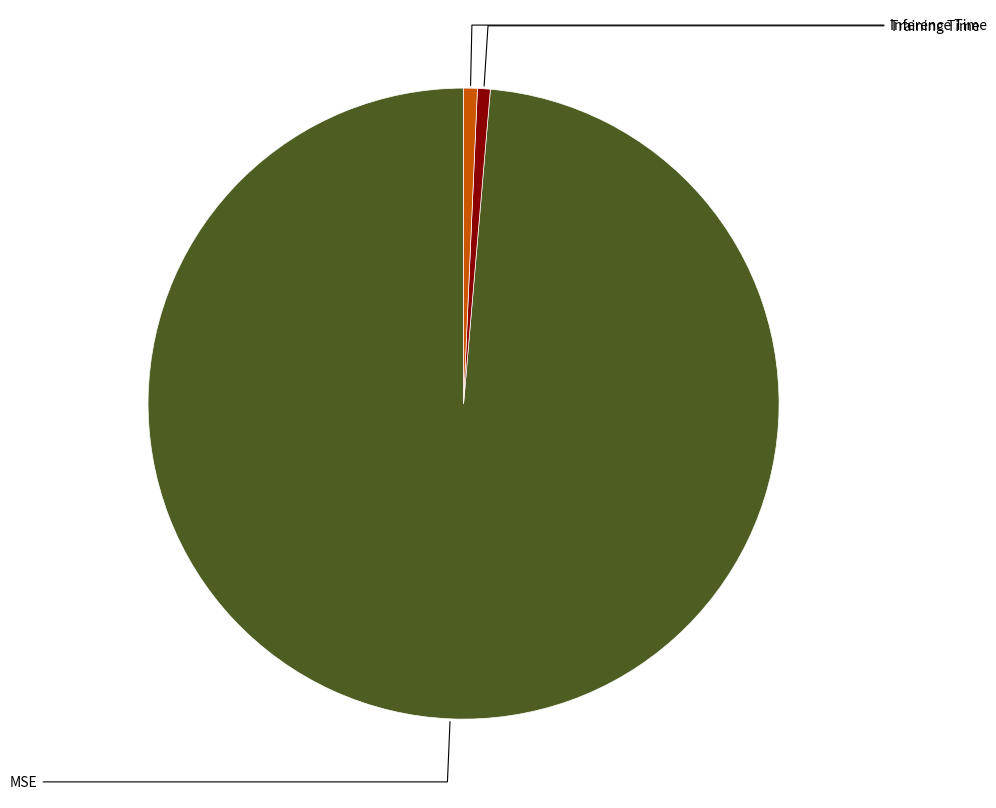

Does any single category account for the majority?

Yes